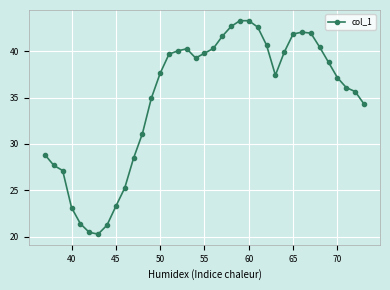

True or false: there are more than 0 points higher than both neighbors.

True